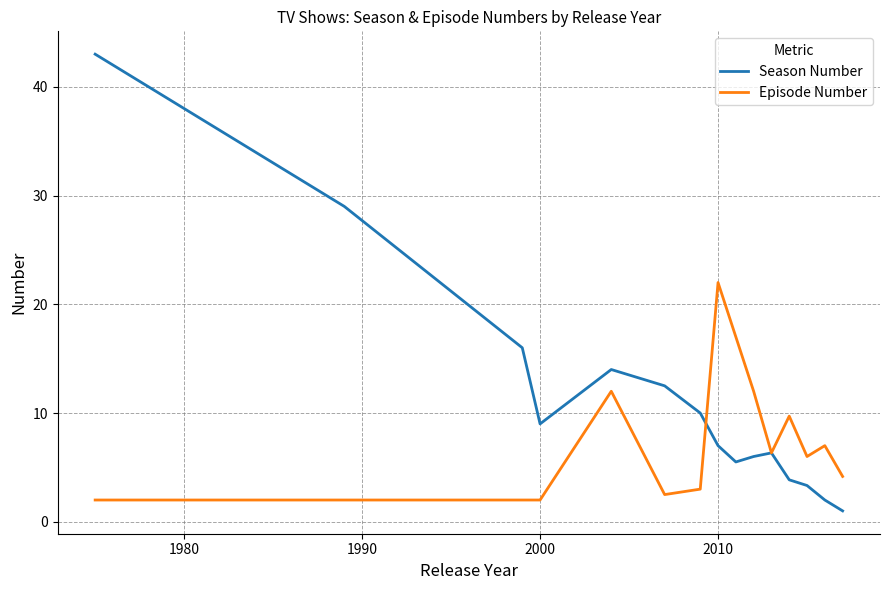

What is the lowest value of the Season Number series?

1.0